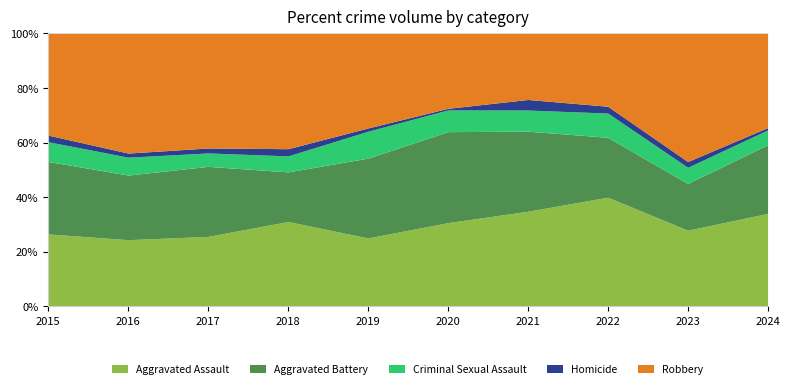

True or false: Aggravated Assault has a value of 24.4 at 2016.

True